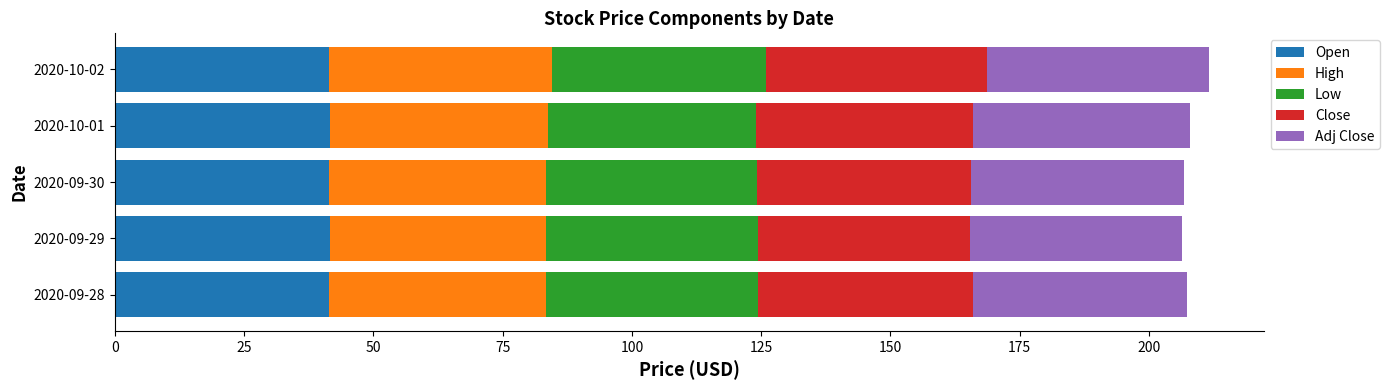

What is the total value across all series at 2020-10-01?

207.9